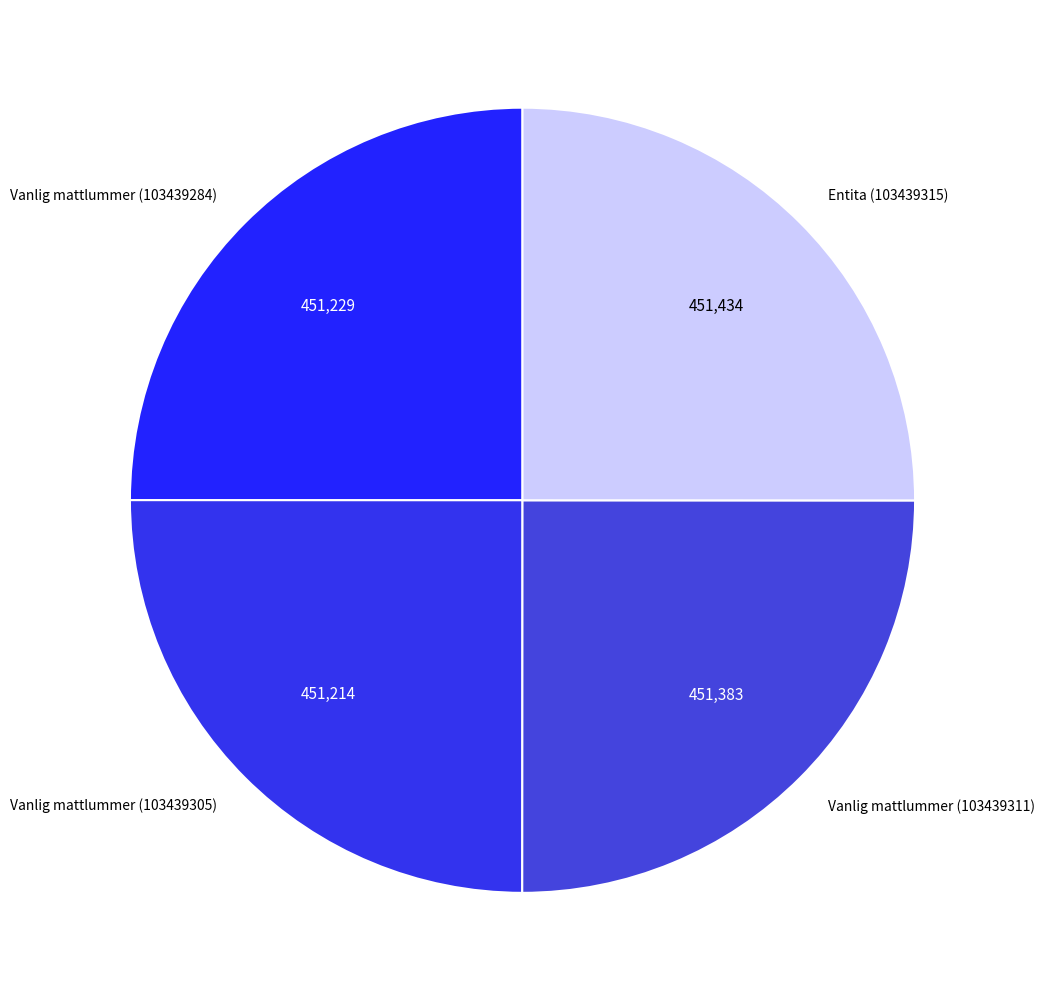

Does Entita (103439315) represent more than half of the total?

No